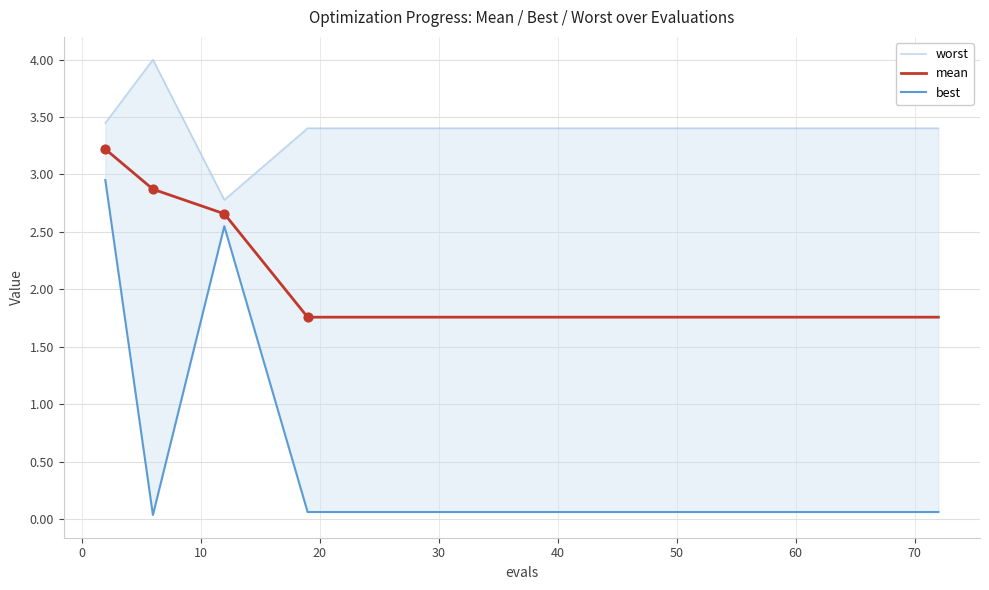

Which series has the largest total across all categories?

worst